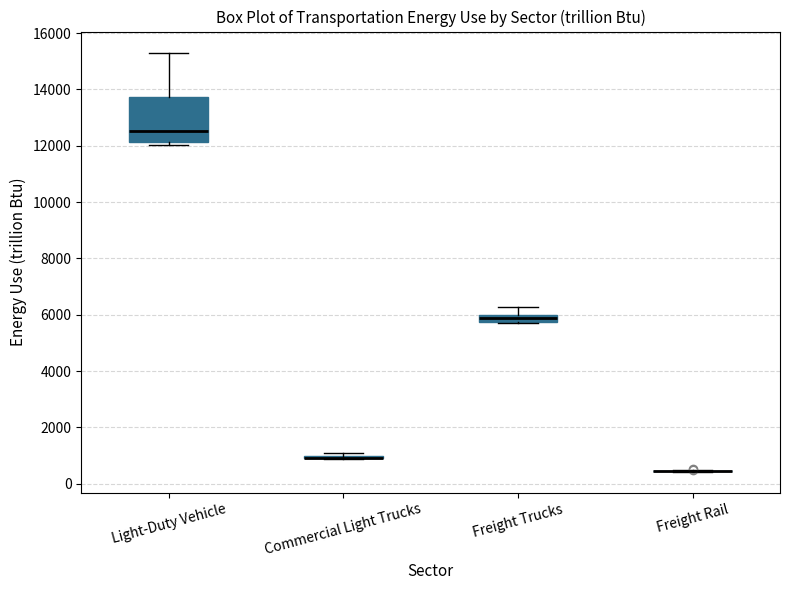

Comparing the boxes themselves (not the whiskers), which one is the tallest?

Light-Duty Vehicle